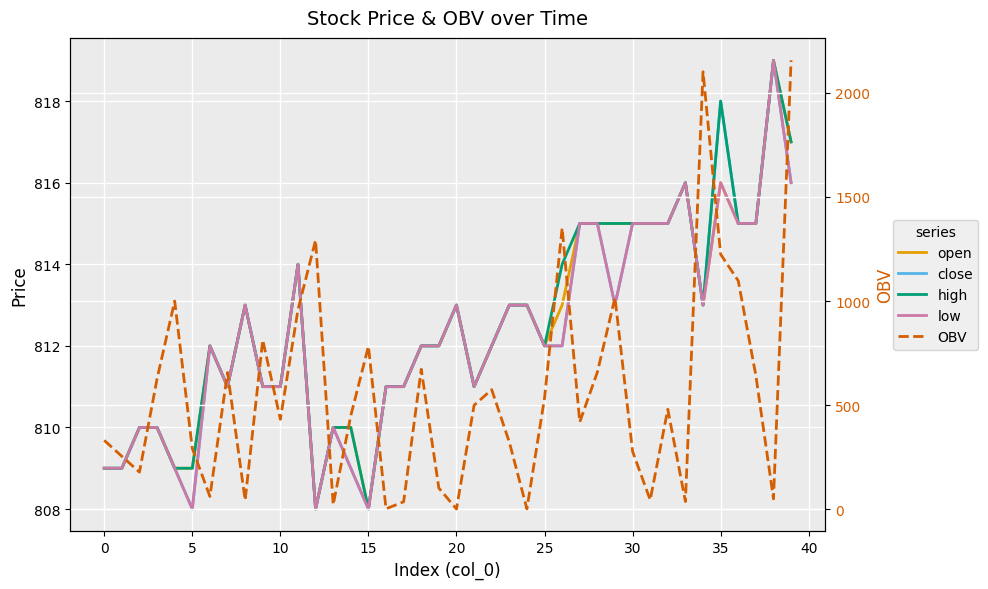

How many data points in low are above 812?

18